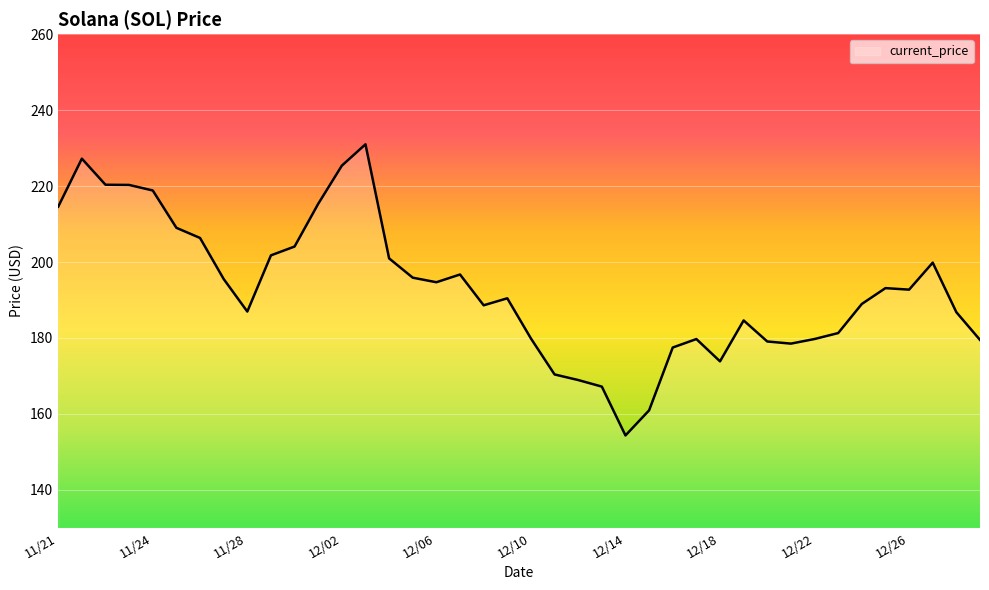

How many categories are shown in the chart?

40